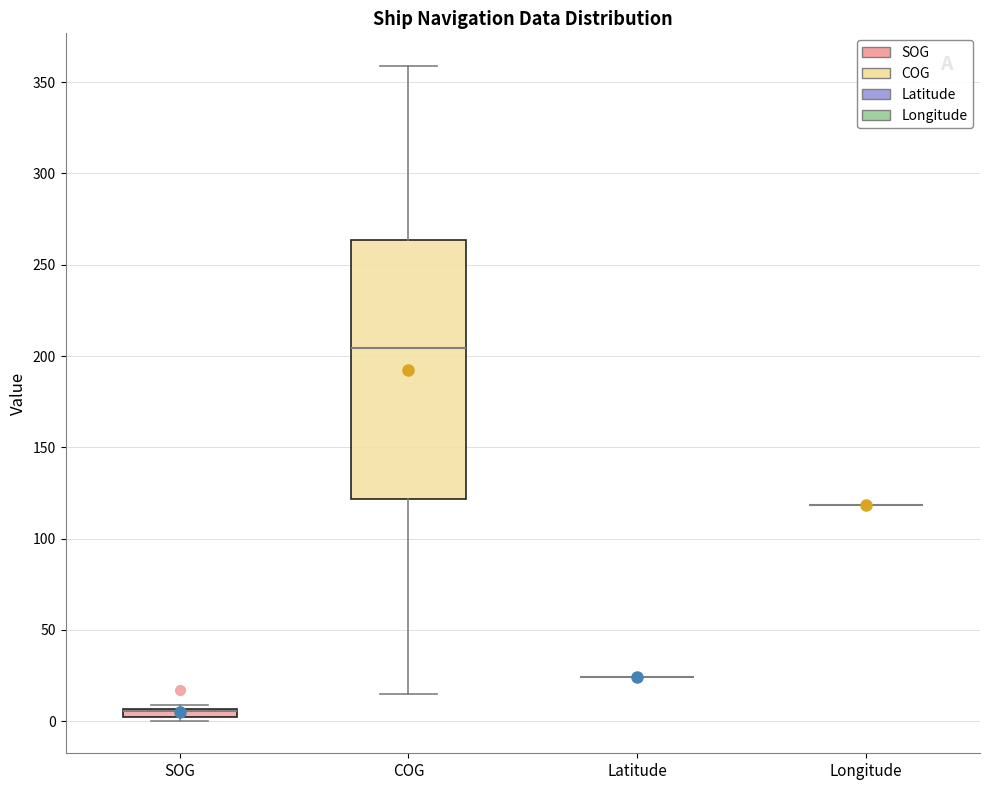

Where does the median line of the box for COG sit on the y-axis? The values are not printed on the chart, so give them approximately, as read against the axis.

205